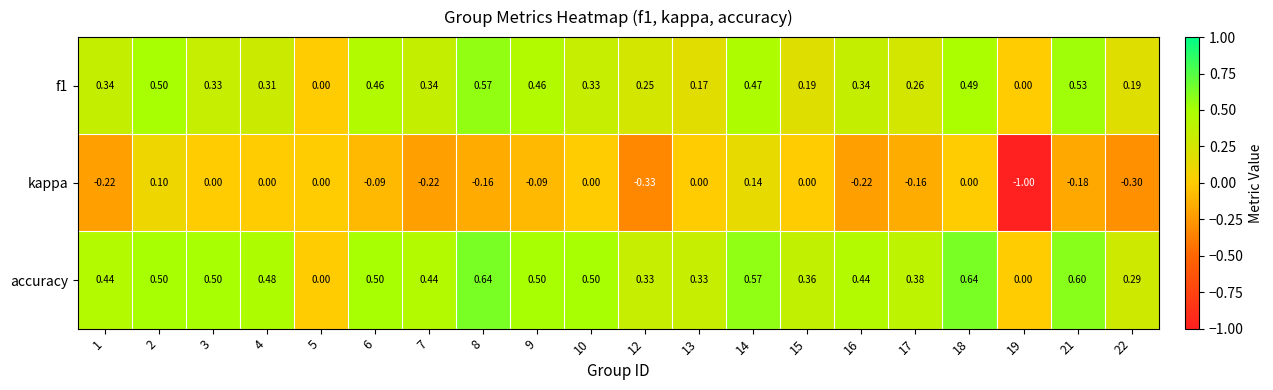

Is the value of accuracy at 18 greater than the value of kappa at 10?

Yes